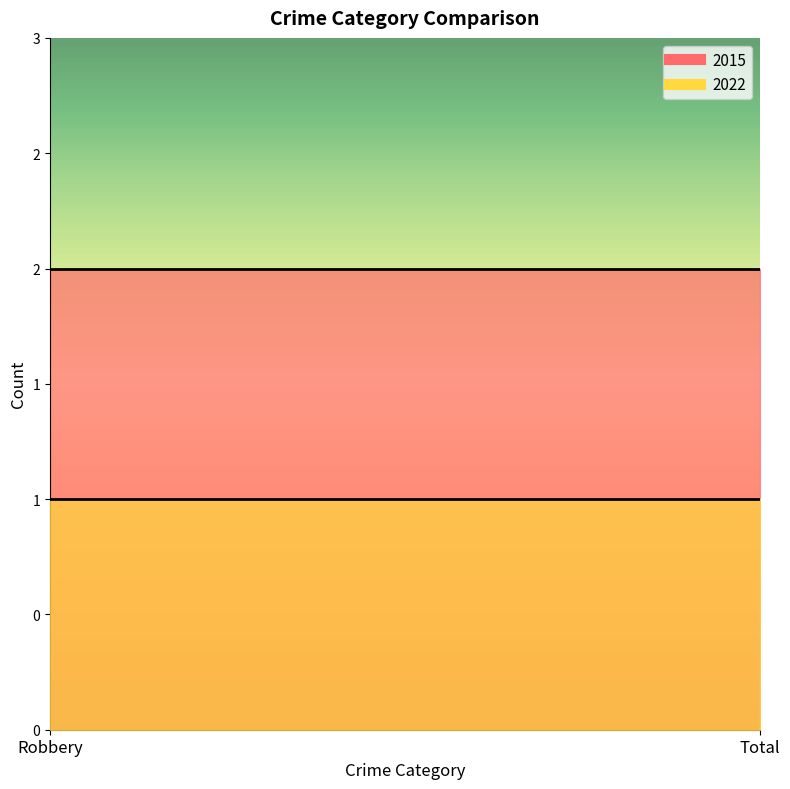

The 2015 series shows 1 at Total. True or false?

False